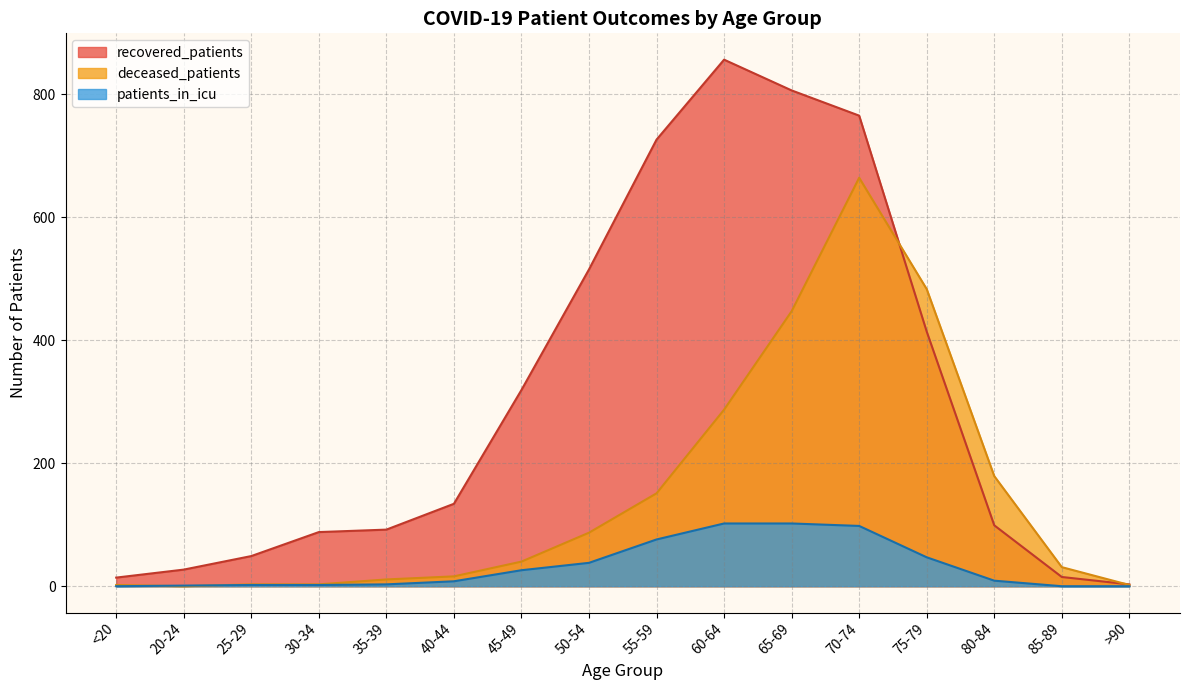

At which category is the sum across all series the highest?

70-74